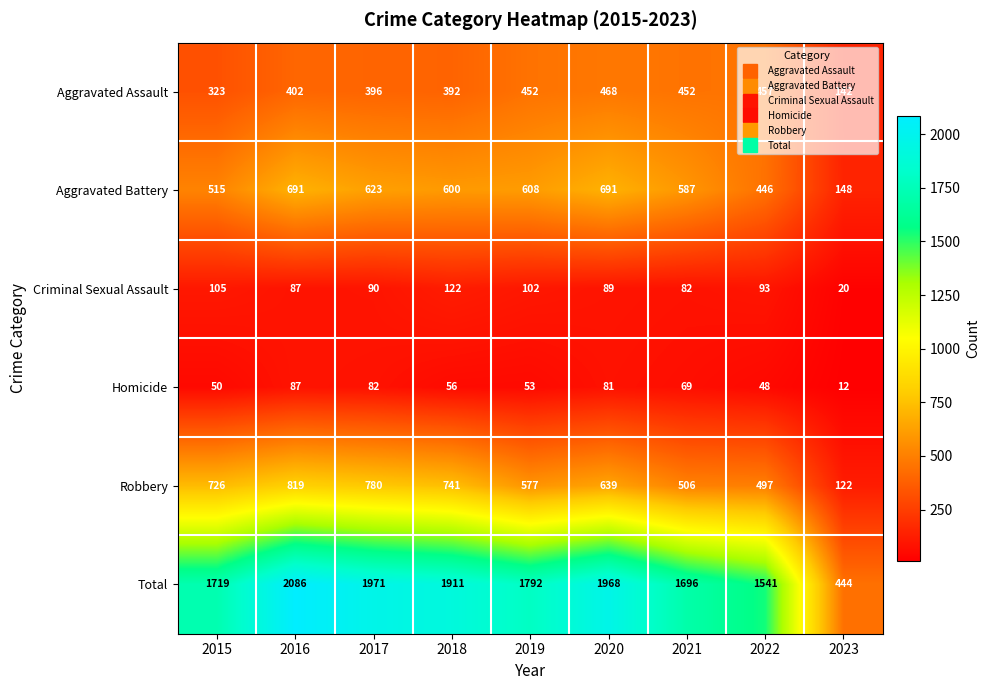

Which label corresponds to the largest value in the chart?

2016